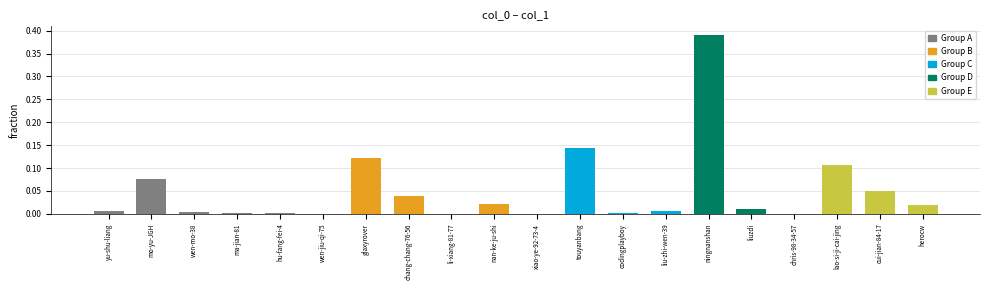

What is the change in value from ningnanshan to cui-jian-84-17?

-0.3